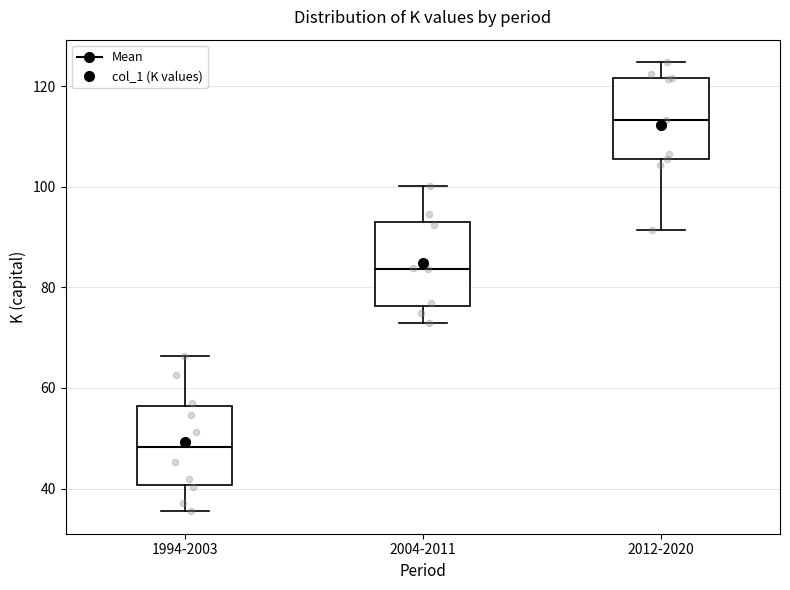

Which box's median line is the highest?

2012-2020